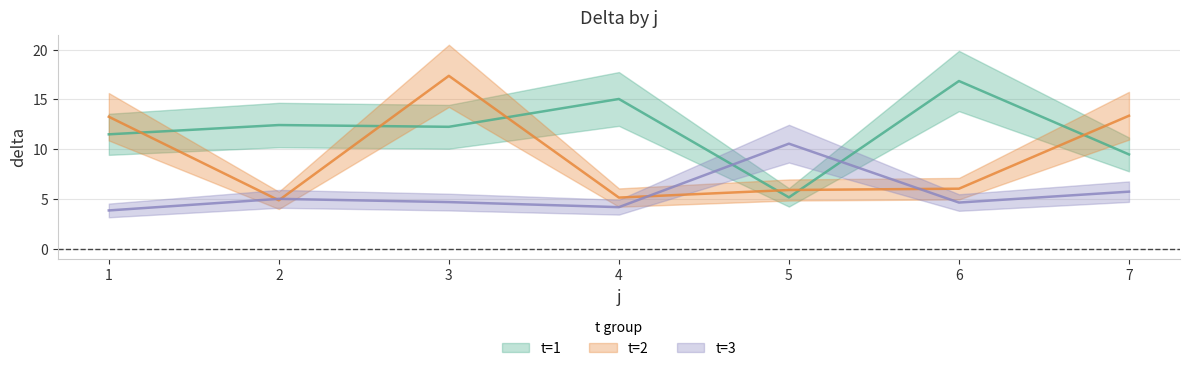

At which label is t=3 closest to 7?

7